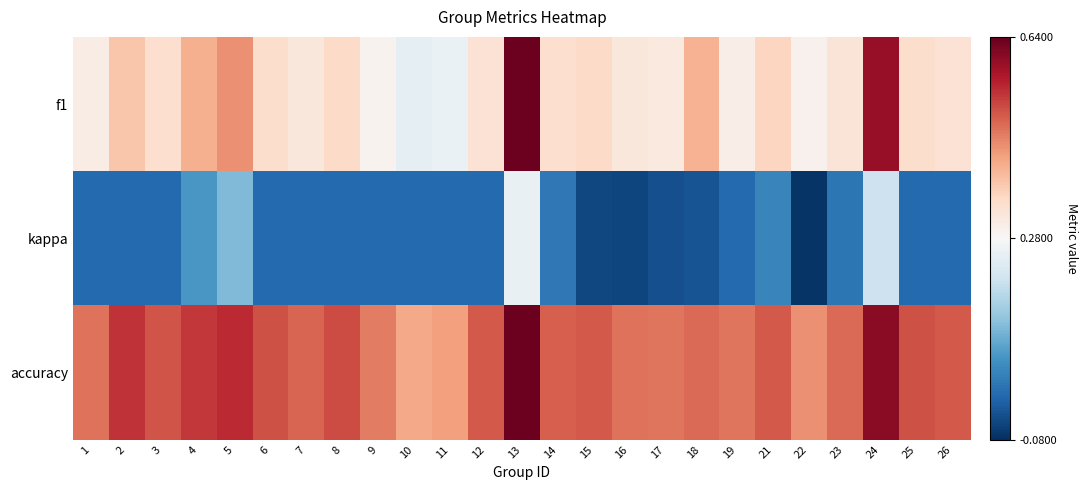

Reading left to right, extract all data points from this chart.

f1: 1=0.3	2=0.4	3=0.3	4=0.4	5=0.4	6=0.3	7=0.3	8=0.3	9=0.3	10=0.2	11=0.3	12=0.3	13=0.6	14=0.3	15=0.3	16=0.3	17=0.3	18=0.4	19=0.3	21=0.4	22=0.3	23=0.3	24=0.6	25=0.3	26=0.3
kappa: 1=0.0	2=0.0	3=0.0	4=0.1	5=0.1	6=0.0	7=0.0	8=0.0	9=0.0	10=0.0	11=0.0	12=0.0	13=0.3	14=0.0	15=-0.0	16=-0.1	17=-0.0	18=-0.0	19=0.0	21=0.0	22=-0.1	23=0.0	24=0.2	25=0.0	26=0.0
accuracy: 1=0.5	2=0.5	3=0.5	4=0.5	5=0.5	6=0.5	7=0.5	8=0.5	9=0.5	10=0.4	11=0.4	12=0.5	13=0.6	14=0.5	15=0.5	16=0.5	17=0.5	18=0.5	19=0.5	21=0.5	22=0.4	23=0.5	24=0.6	25=0.5	26=0.5